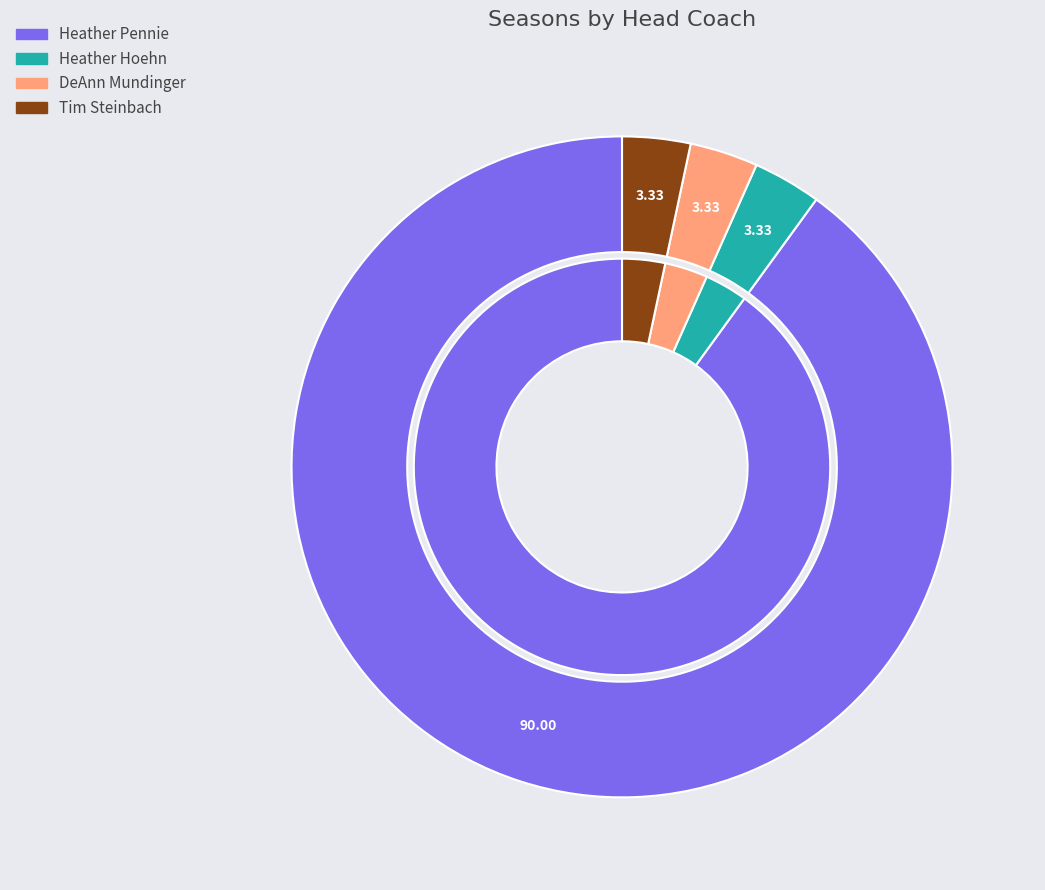

Is there a majority slice in this chart?

Yes